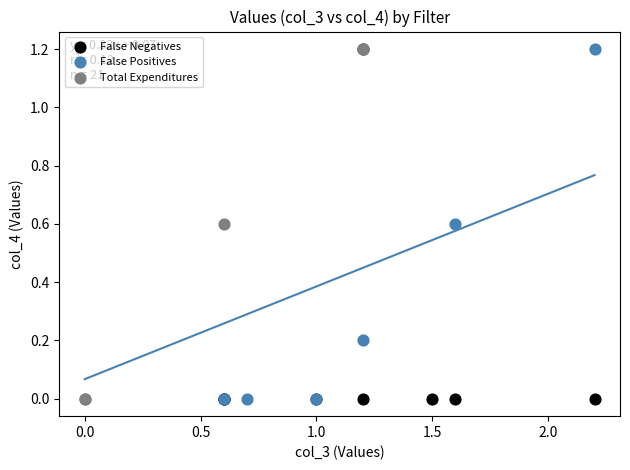

What are all the series names shown in the legend?

False Negatives, False Positives, Total Expenditures